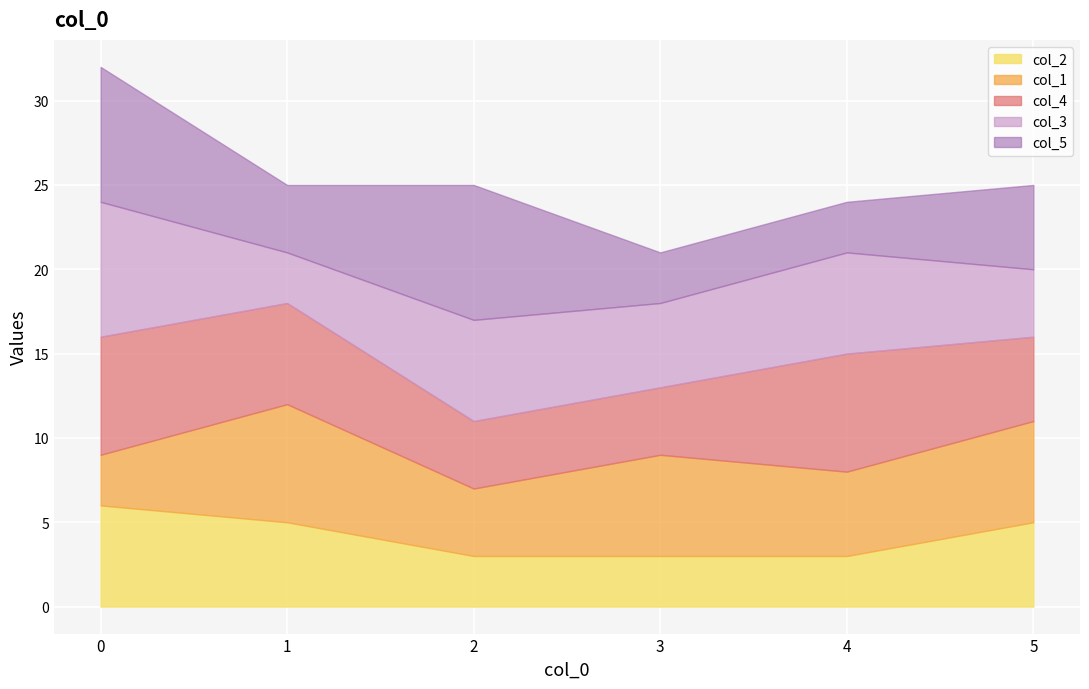

The value of col_2 at 1 is 3. True or false?

False